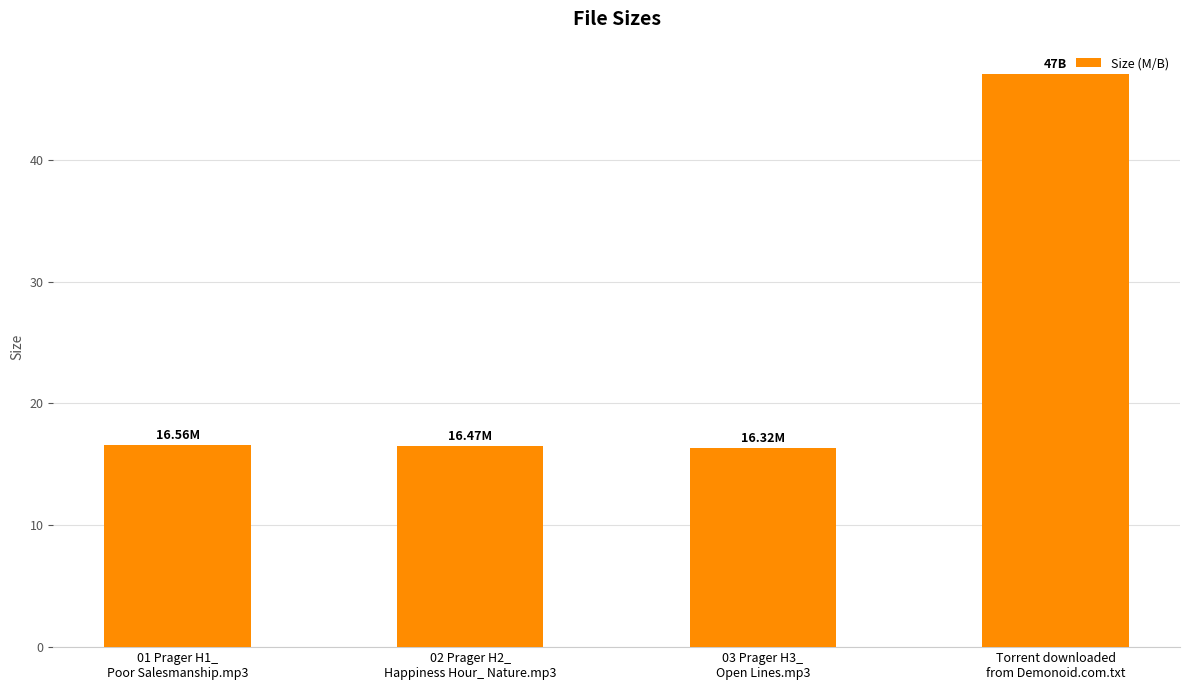

Is it true that the value at 03 Prager H3_
Open Lines.mp3 is 16.3?

True